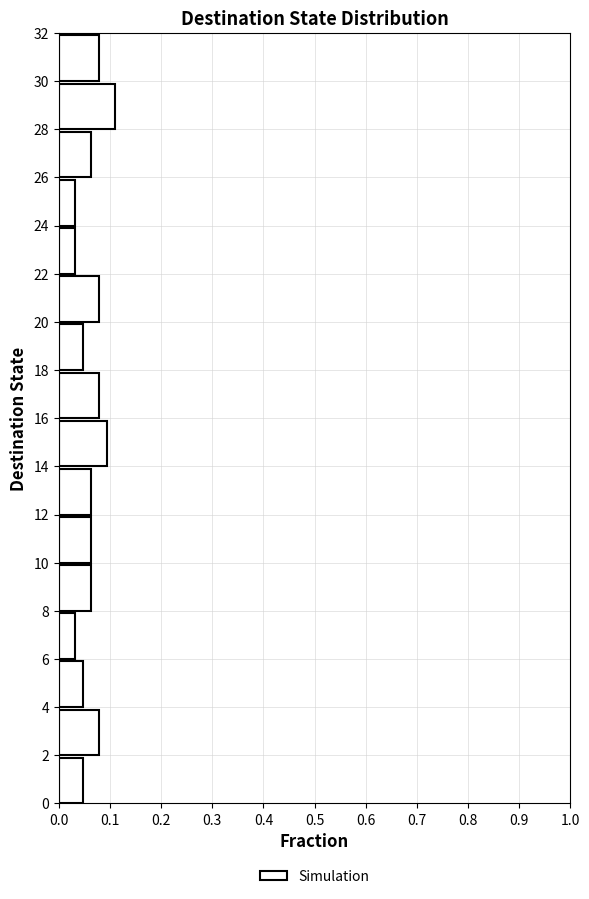

Reading bottom to top, list every bar in this chart as the range it spans on the y-axis followed by its length. The values are not printed on the chart, so give them approximately, as read against the axis.

0 to 2: 0.05
2 to 4: 0.08
4 to 6: 0.05
6 to 8: 0.03
8 to 10: 0.06
10 to 12: 0.06
12 to 14: 0.06
14 to 16: 0.09
16 to 18: 0.08
18 to 20: 0.05
20 to 22: 0.08
22 to 24: 0.03
24 to 26: 0.03
26 to 28: 0.06
28 to 30: 0.11
30 to 32: 0.08